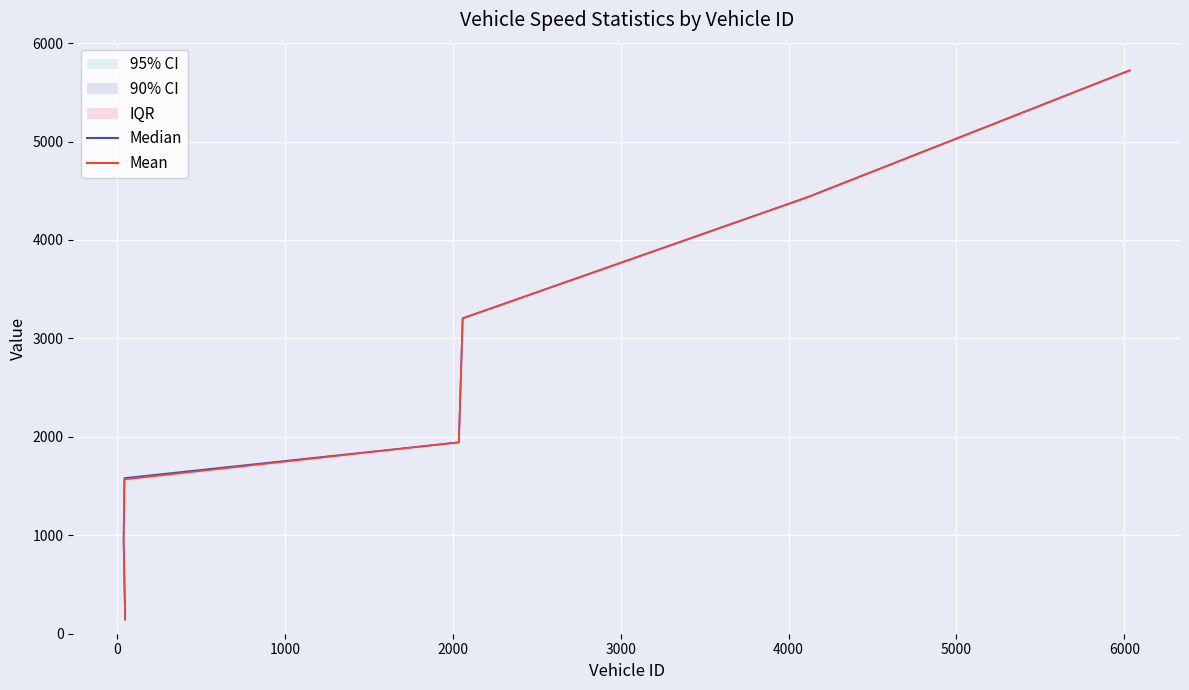

The Mean series shows 1944.9 at 2000. True or false?

True